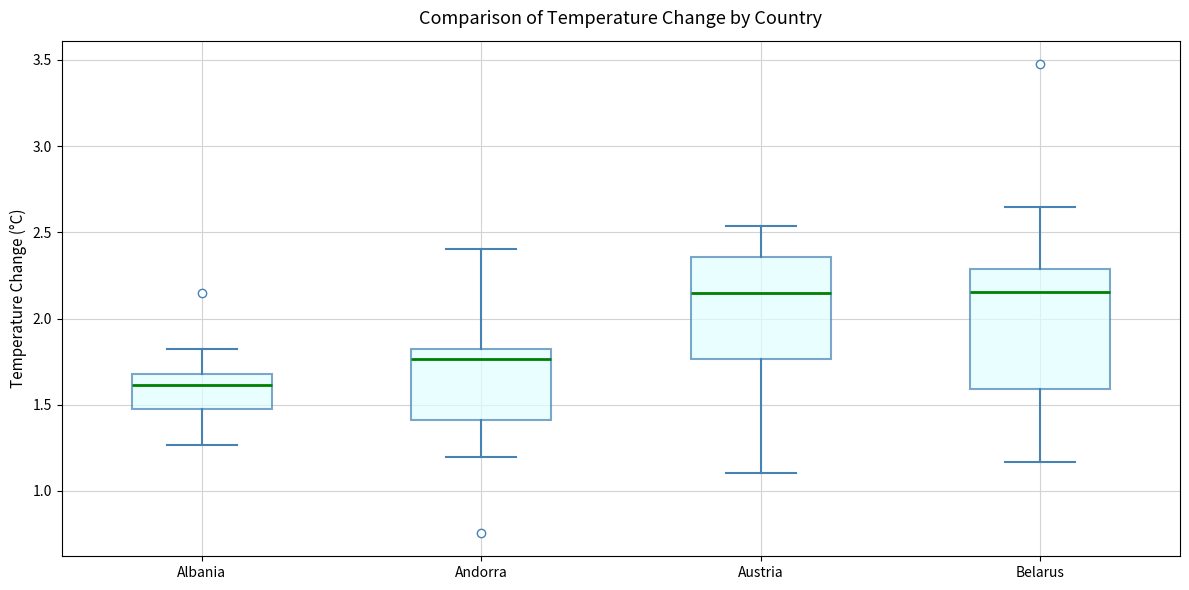

Reading left to right, transcribe this box plot: for each box, give where its median line is, the range the box spans, and where its two whiskers end, as read against the y-axis. The values are not printed on the chart, so give them approximately, as read against the axis.

Albania: median 1.60, box 1.50 to 1.70, whiskers 1.25 to 1.80
Andorra: median 1.75, box 1.40 to 1.85, whiskers 1.20 to 2.40
Austria: median 2.15, box 1.75 to 2.35, whiskers 1.10 to 2.55
Belarus: median 2.15, box 1.60 to 2.30, whiskers 1.15 to 2.65